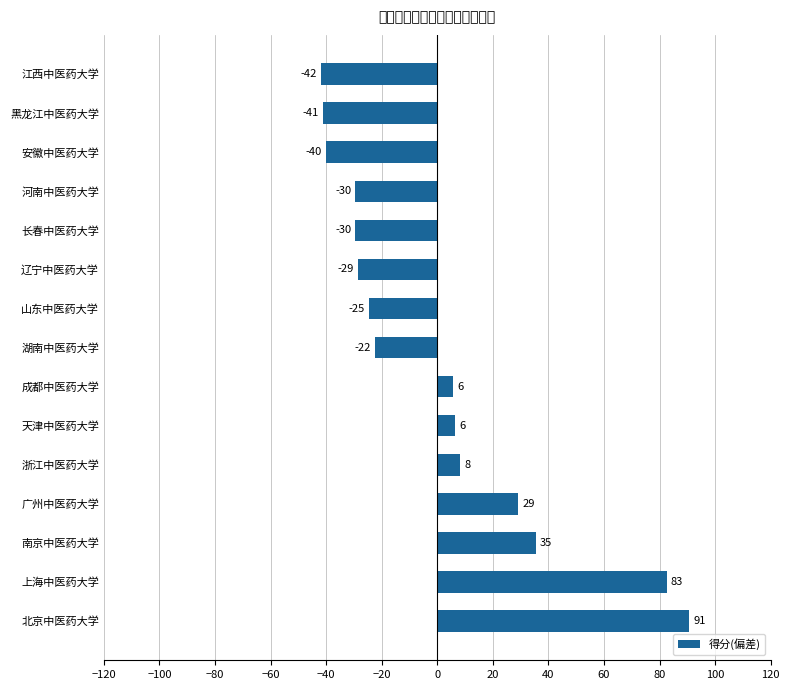

What is the difference between the second highest and minimum values?

124.6